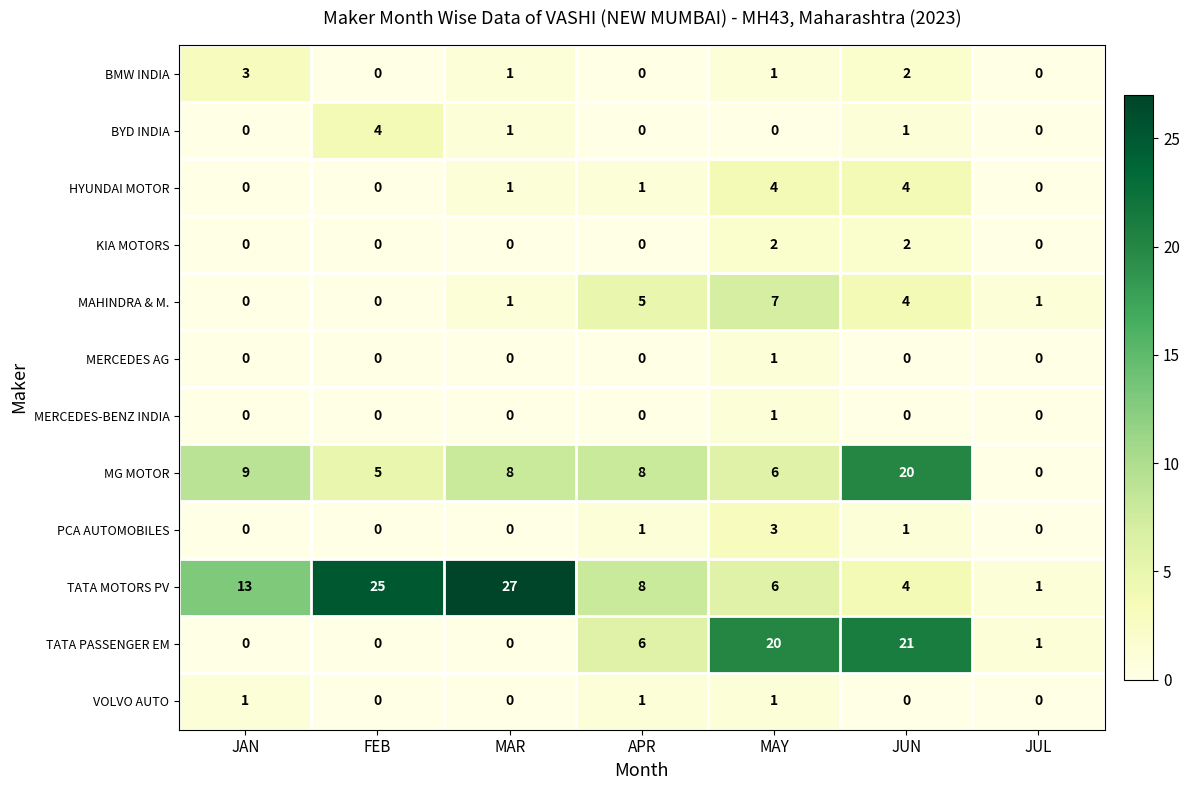

What is the total value across all series at APR?

30